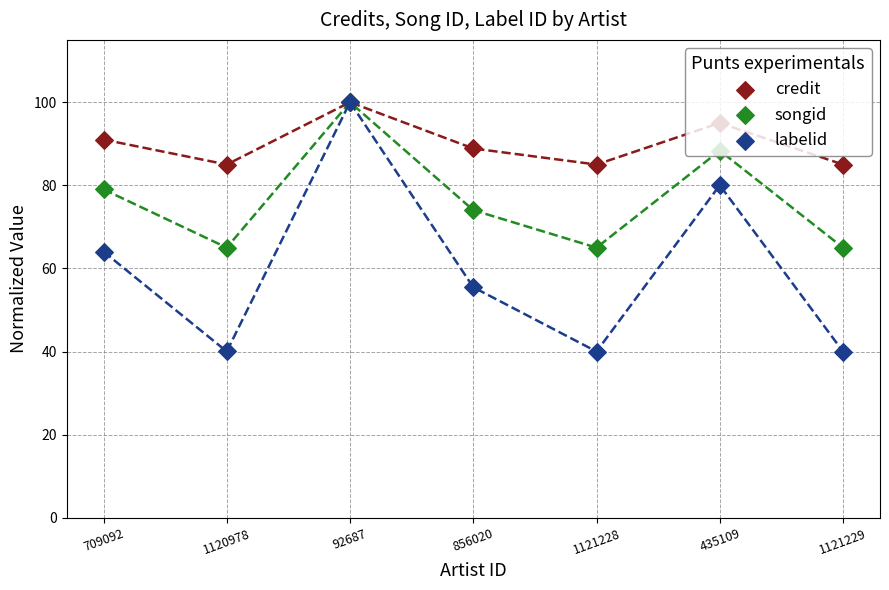

At which category is the sum across all series the highest?

92687